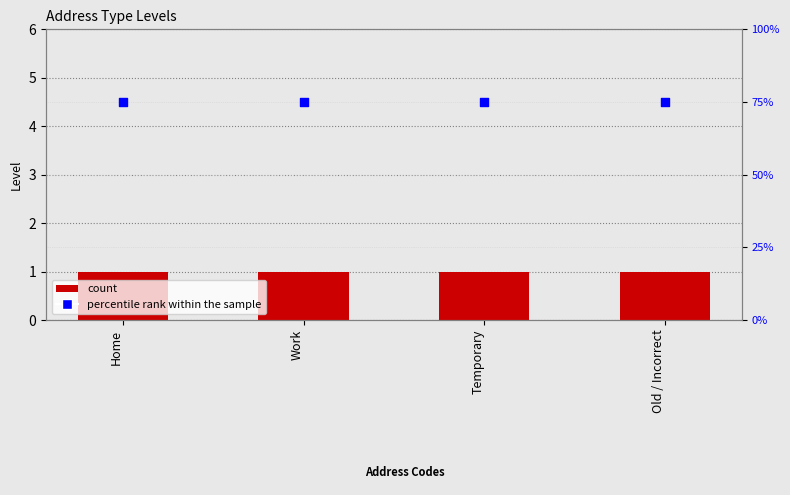

What is the total value across all series at Home?

76